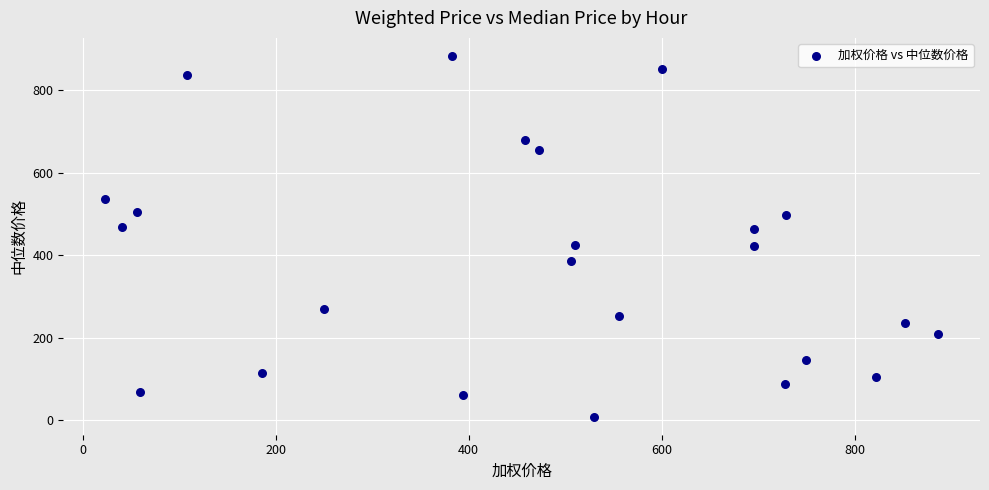

What is the range of X values (max minus min)?

863.7